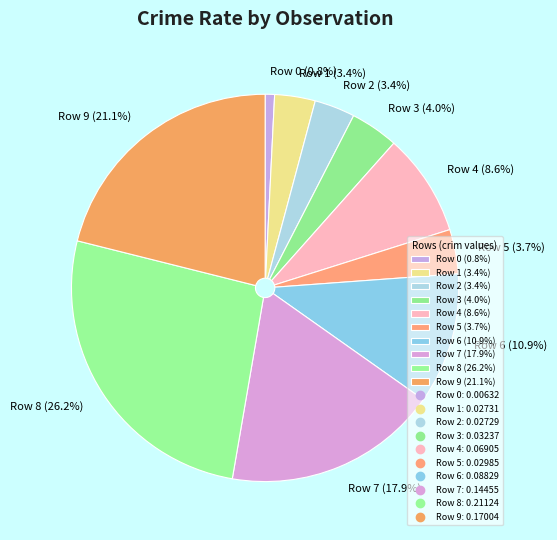

To the nearest percent, what is the average slice percentage?

10%